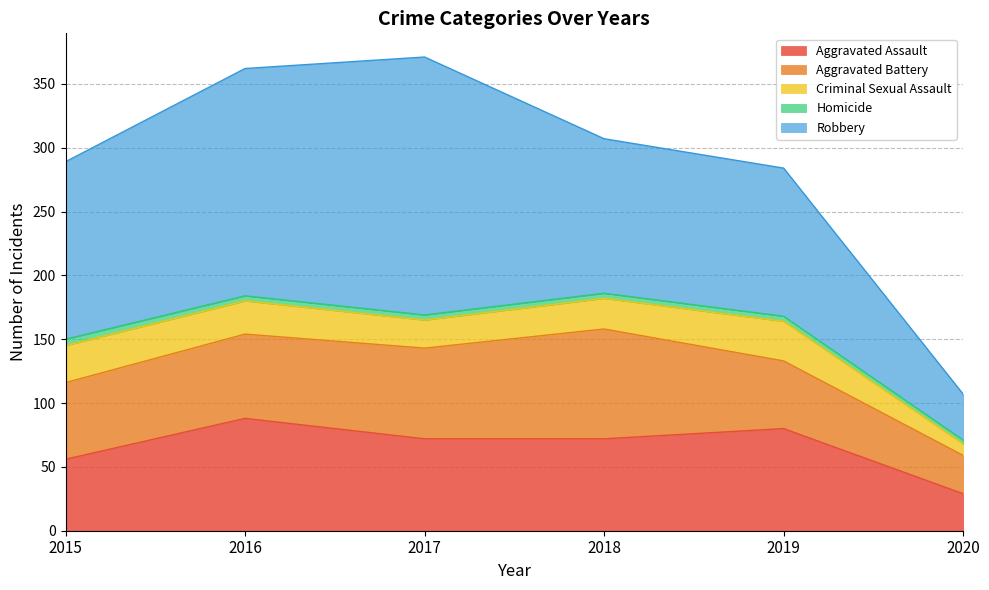

At 2016, list the series in order from smallest to largest.

Homicide, Criminal Sexual Assault, Aggravated Battery, Aggravated Assault, Robbery